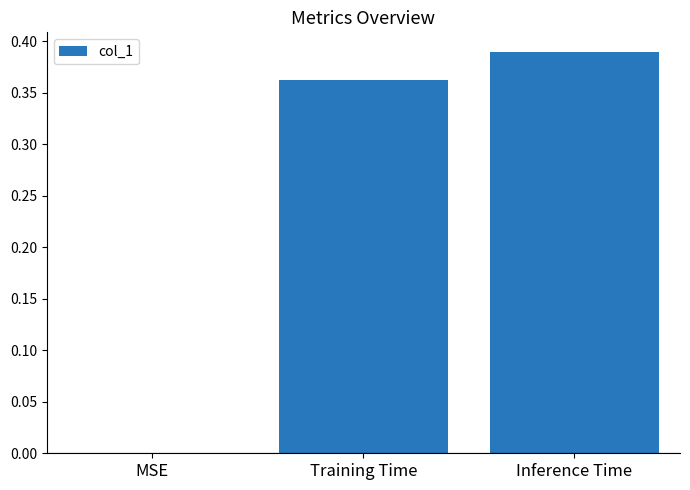

Is it true that the value at Inference Time is 0.1?

False